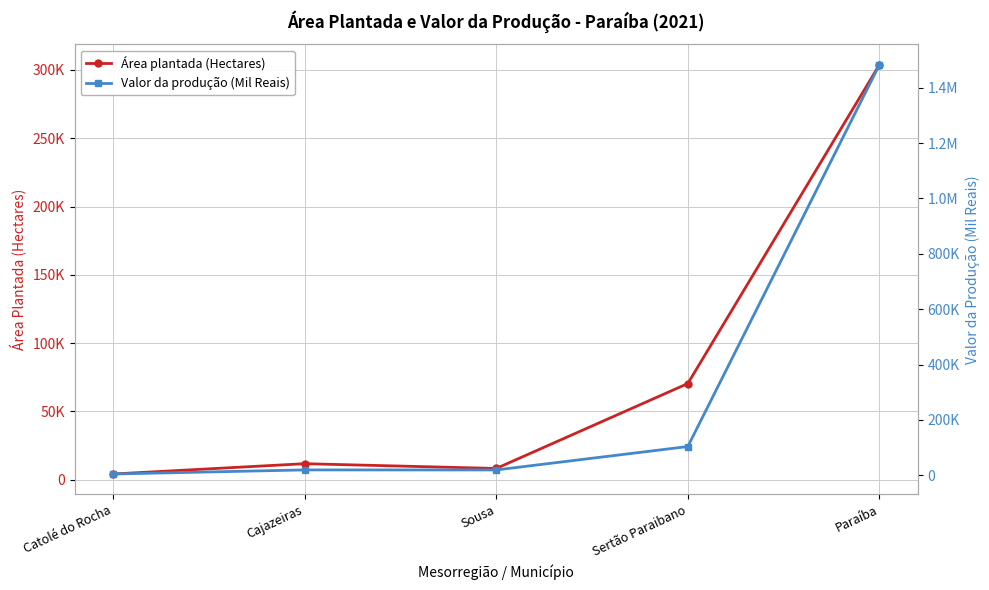

Rank the series by their maximum value, from lowest to highest.

Área plantada (Hectares), Valor da produção (Mil Reais)